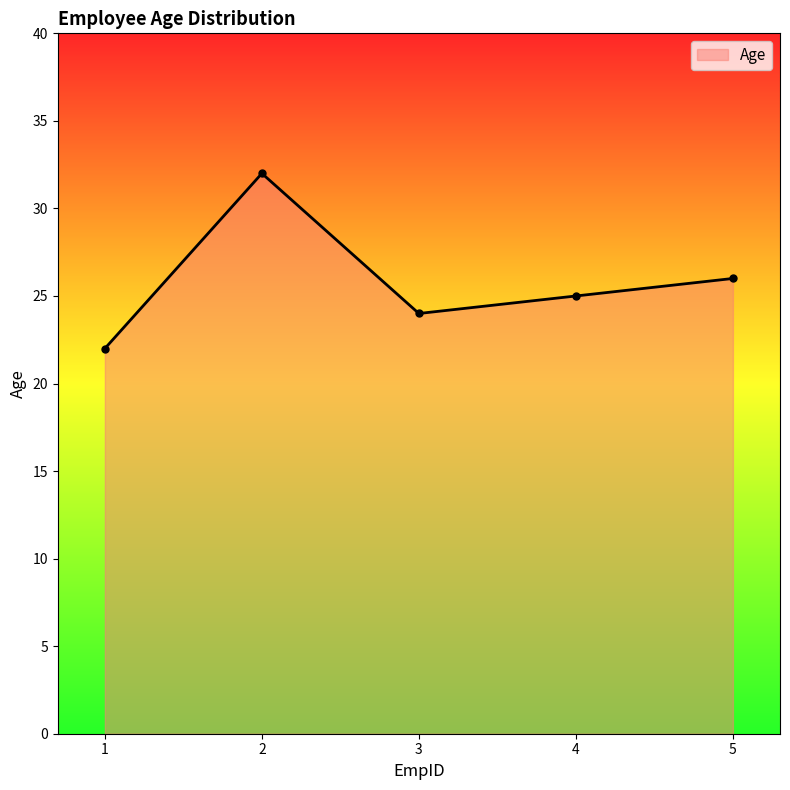

Reading right to left, transcribe all the data shown in this chart.

5=26	4=25	3=24	2=32	1=22